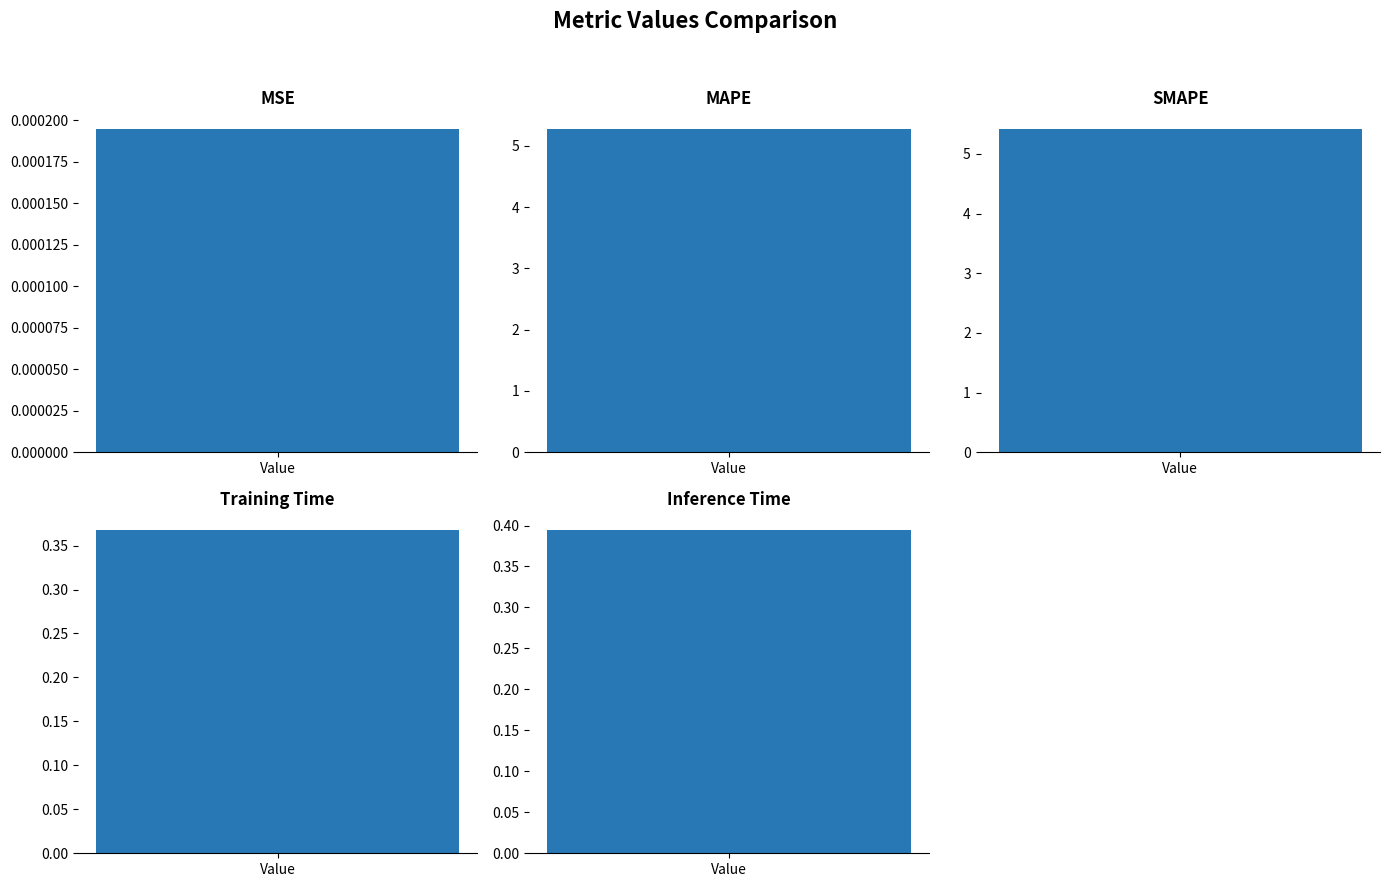

Is it true that the value at Inference Time is 0.1?

False